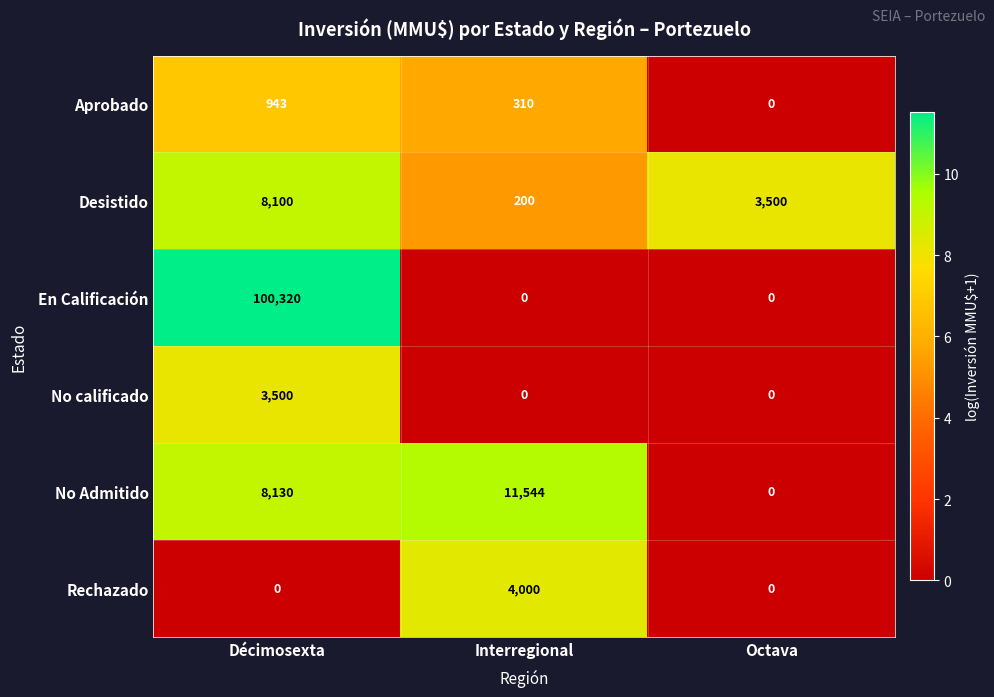

Read the En Calificación value at Décimosexta.

100320